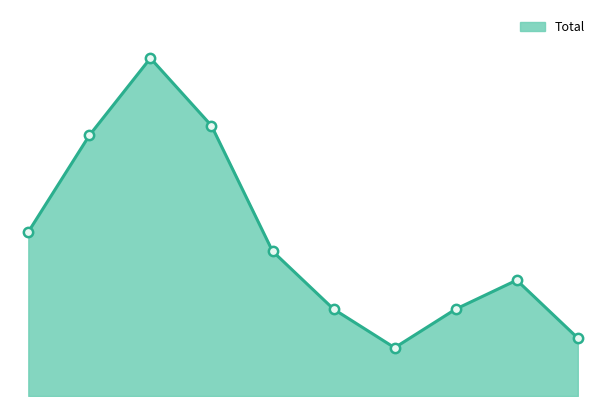

Is this an area chart (filled region under the line)?

Yes